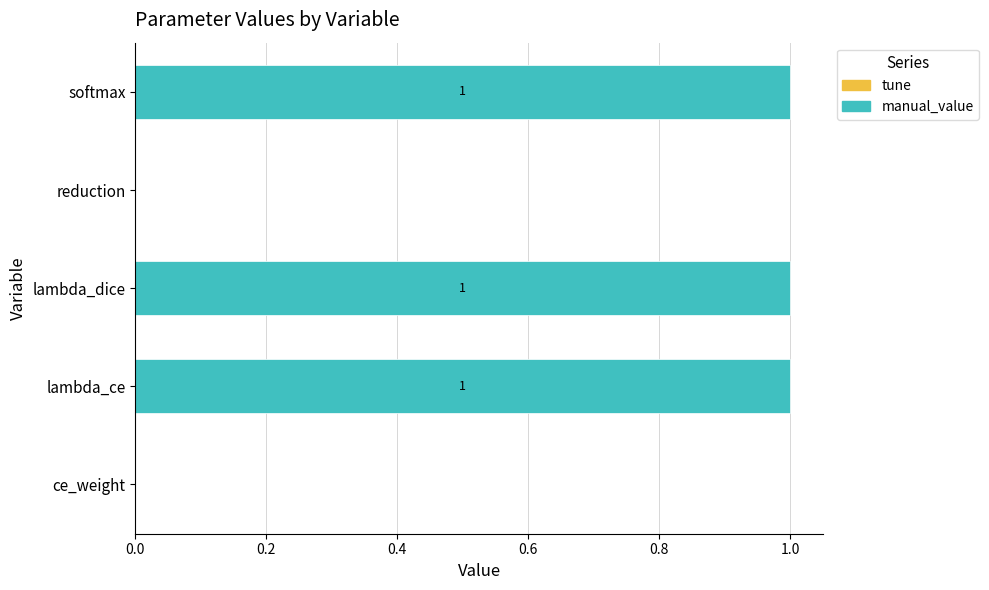

How many values are above zero?

3